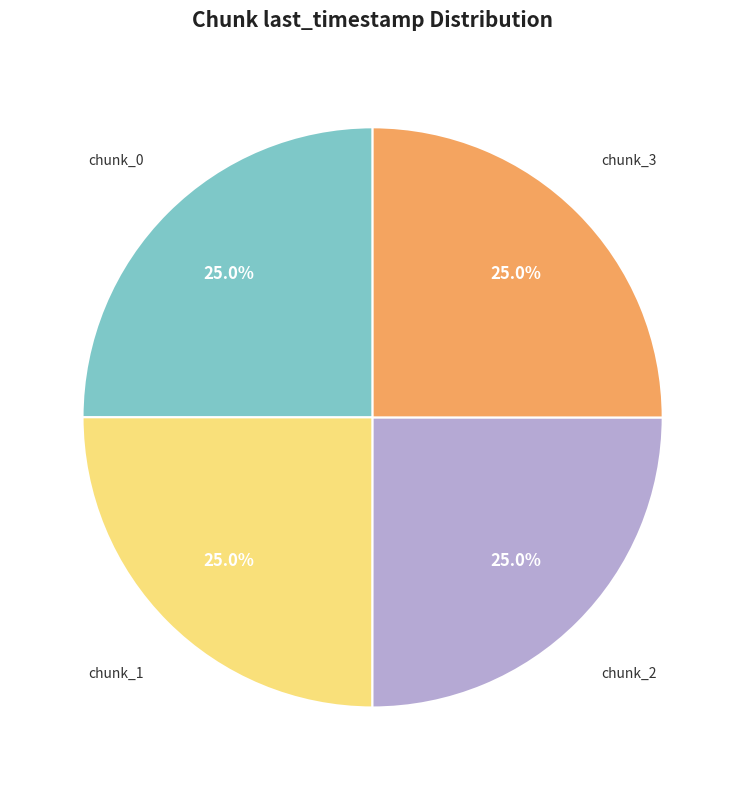

Approximately how many times larger is the value at chunk_0 compared to chunk_3?

1.0